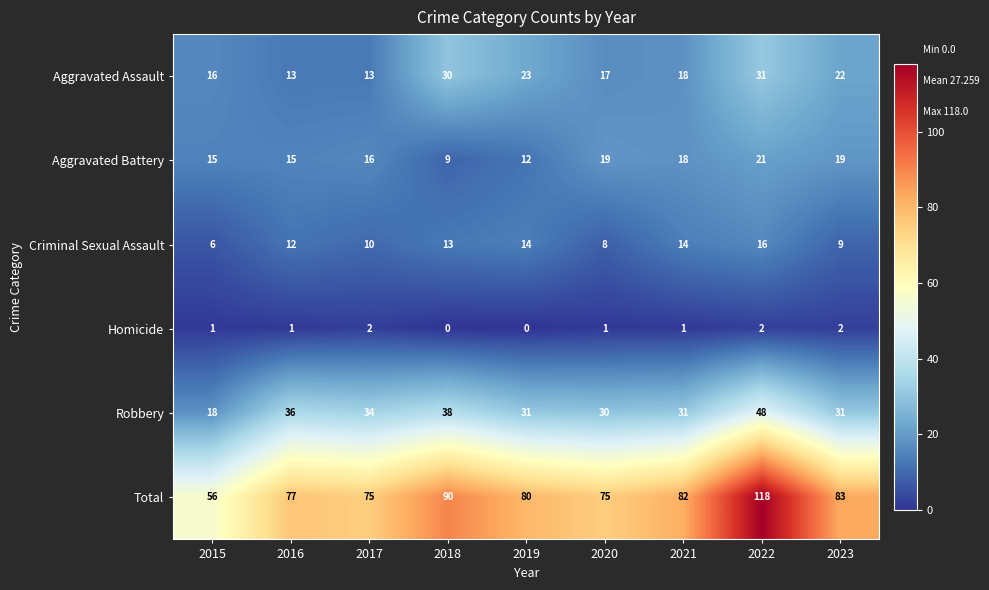

The Total series shows 85 at 2015. True or false?

False